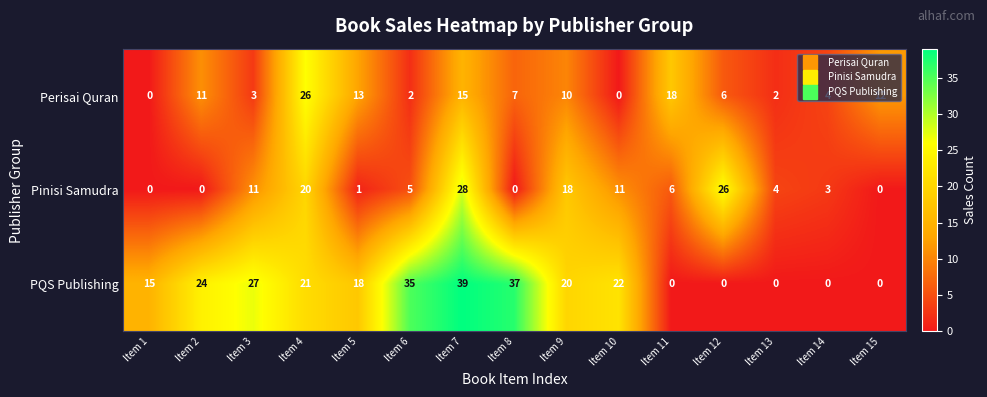

What is the highest value of the PQS Publishing series?

39